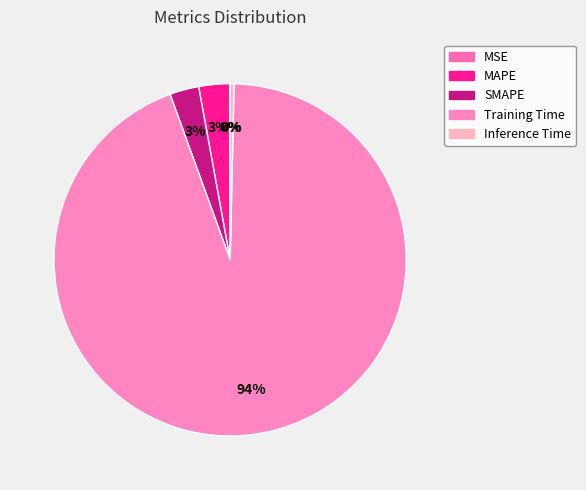

Count the number of slices in the pie.

5